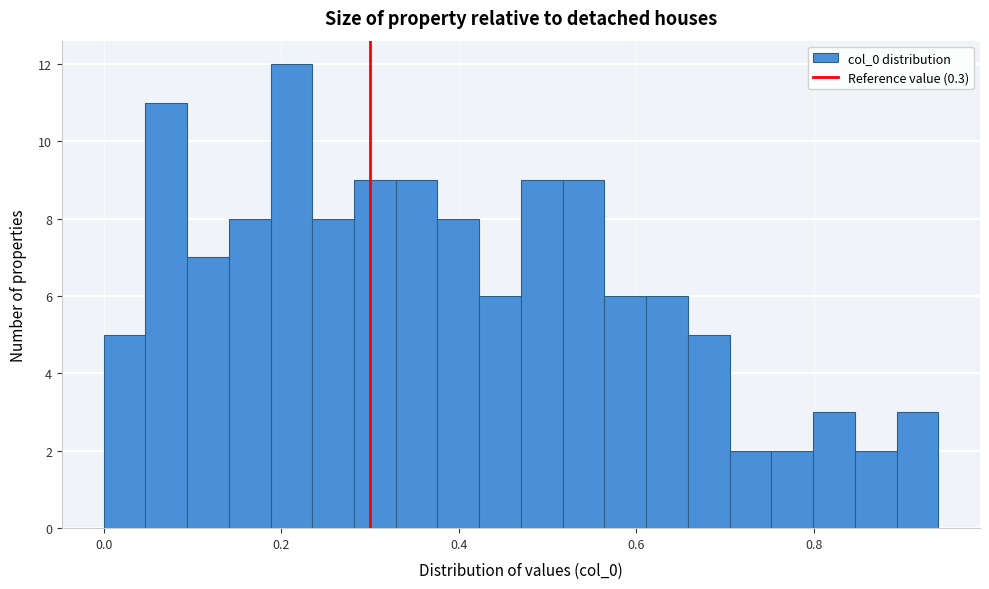

Around what value on the x-axis is the tallest bar? Give the approximate position of its centre, as read against the axis.

0.22